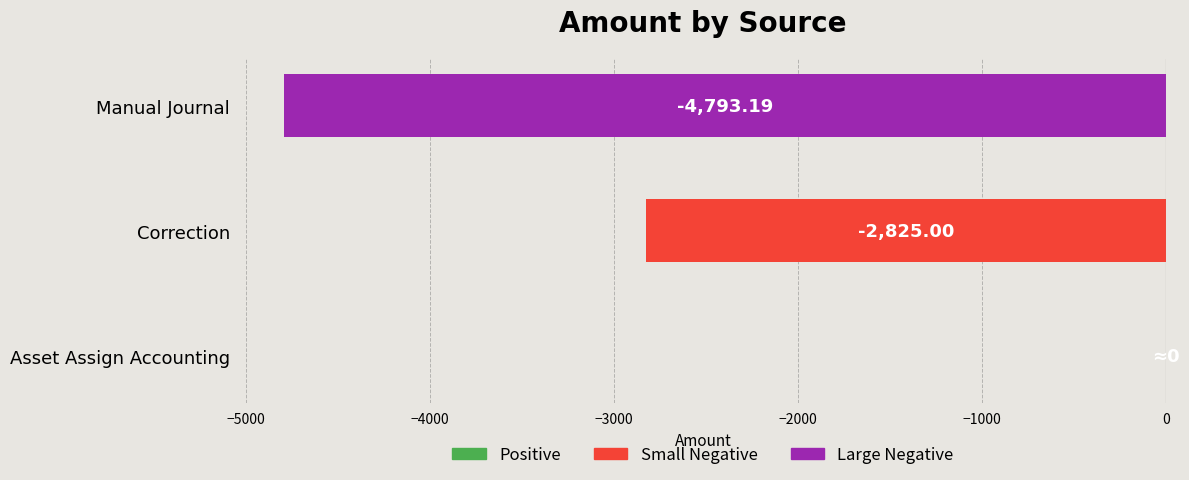

What is the sum of the values at Manual Journal and Asset Assign Accounting?

-4793.2